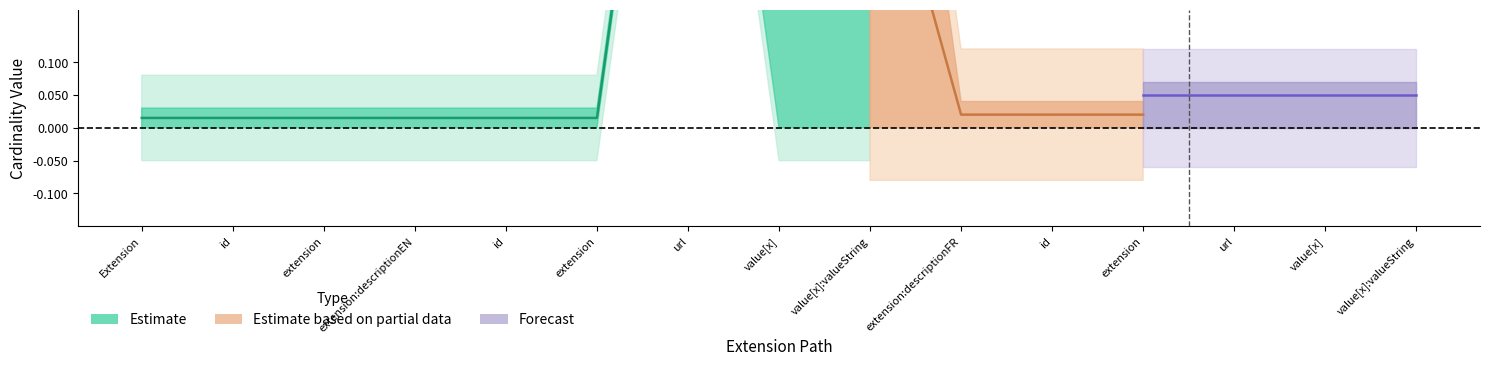

Is this an area chart (filled region under the line)?

No